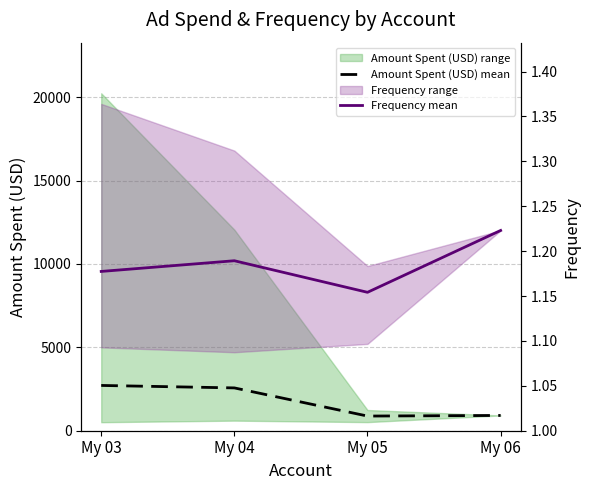

What is the difference between the maximum and minimum values in the Amount Spent (USD) mean series?

1835.9